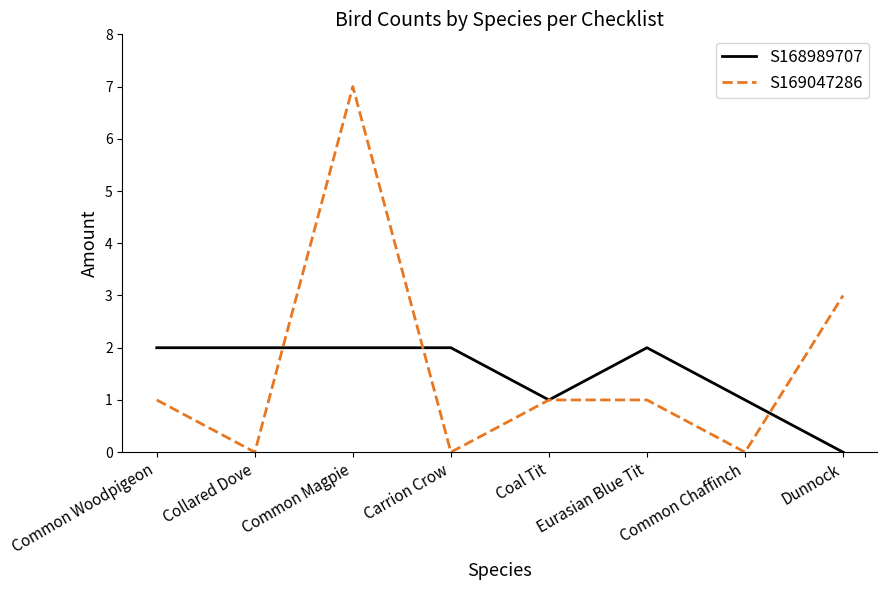

What is the total value across all series at Common Woodpigeon?

3